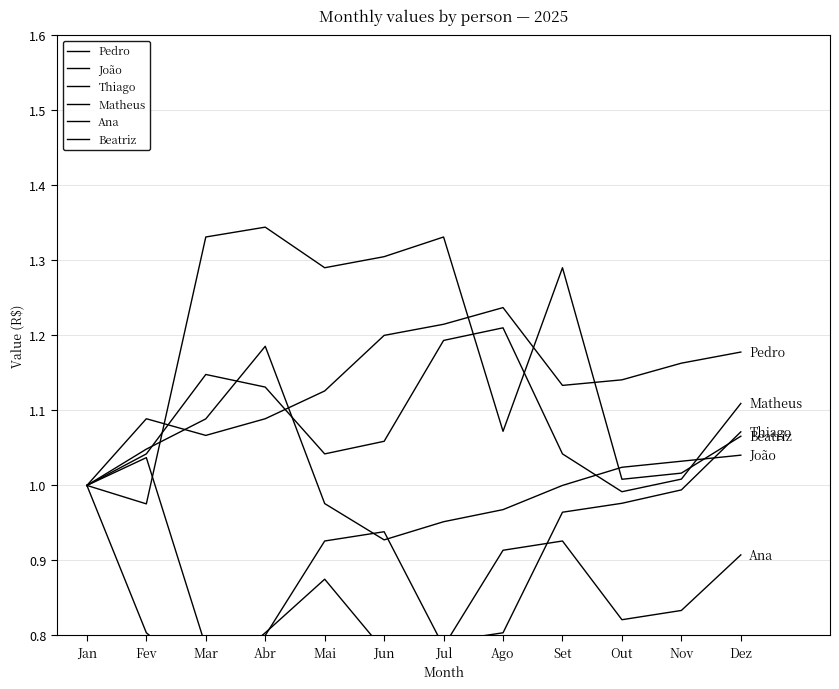

At which category does Pedro reach its first local peak?

Fev